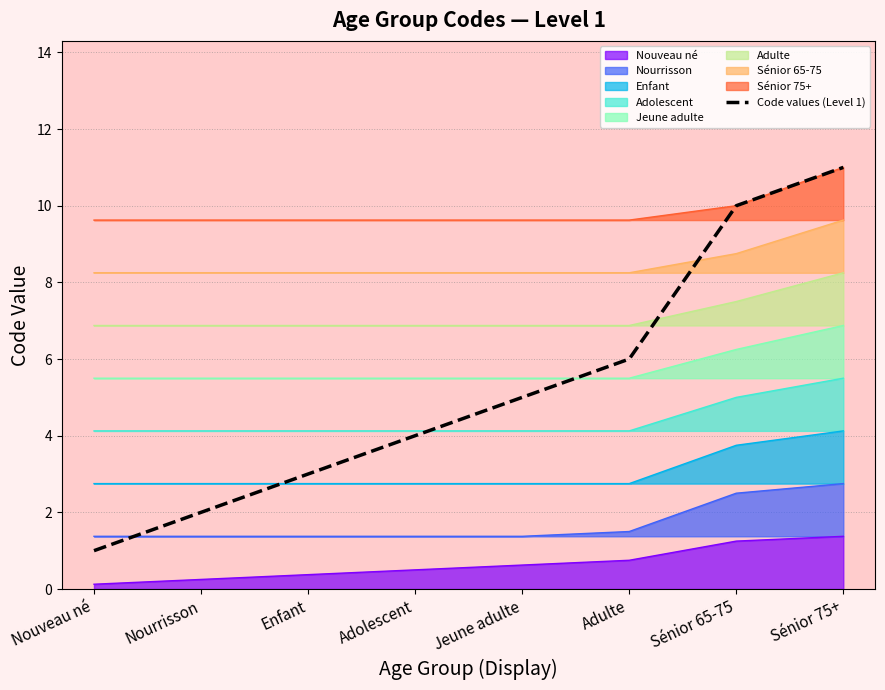

Rank the categories by value from highest to lowest.

Sénior 75+, Sénior 65-75, Adulte, Jeune adulte, Adolescent, Enfant, Nourrisson, Nouveau né